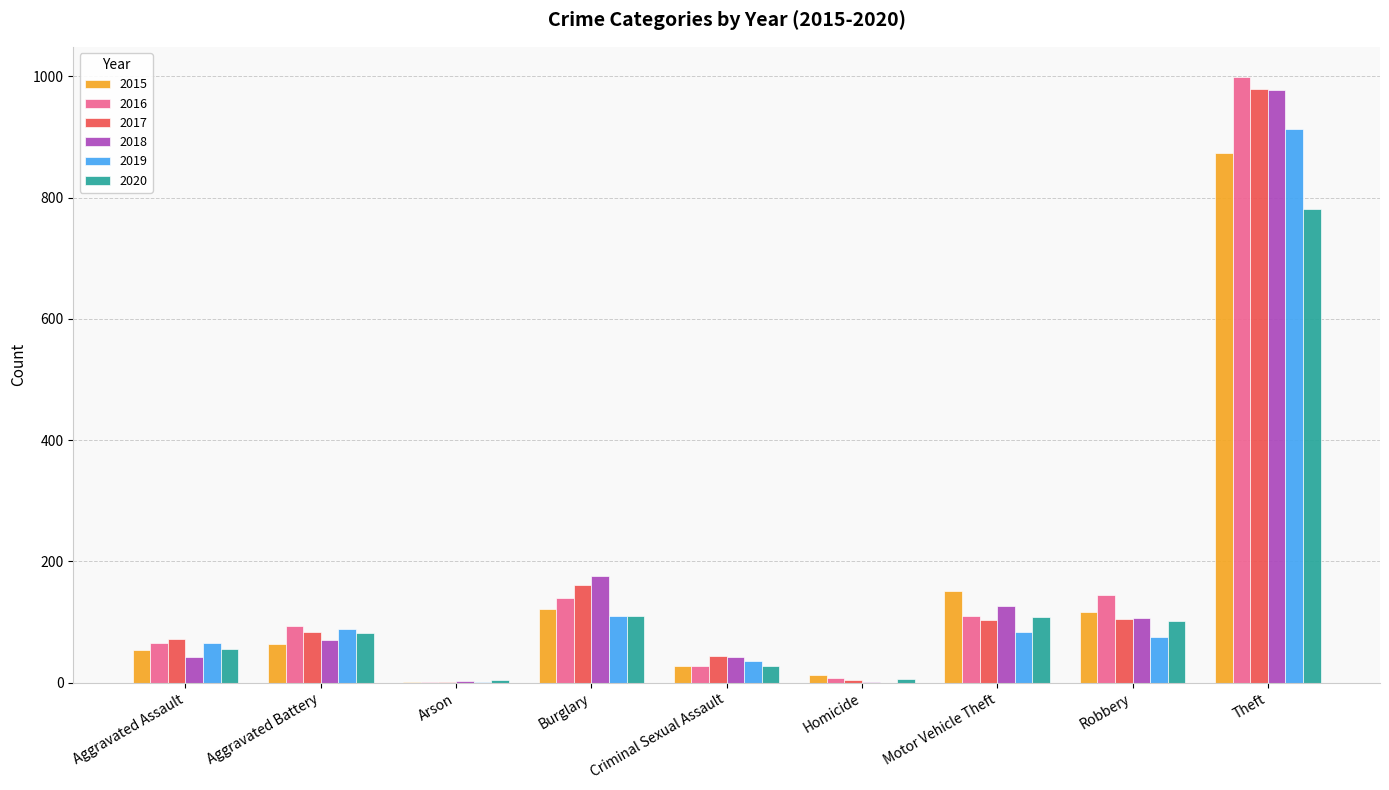

What is the maximum value for 2020?

782